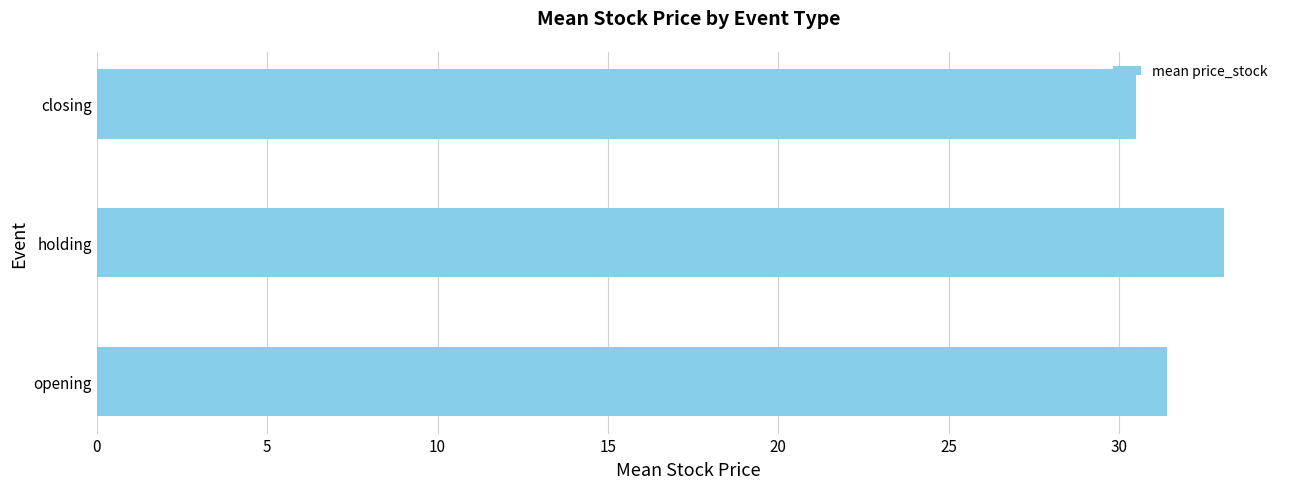

Reading bottom to top, extract all data points from this chart.

opening=31.4	holding=33.1	closing=30.5